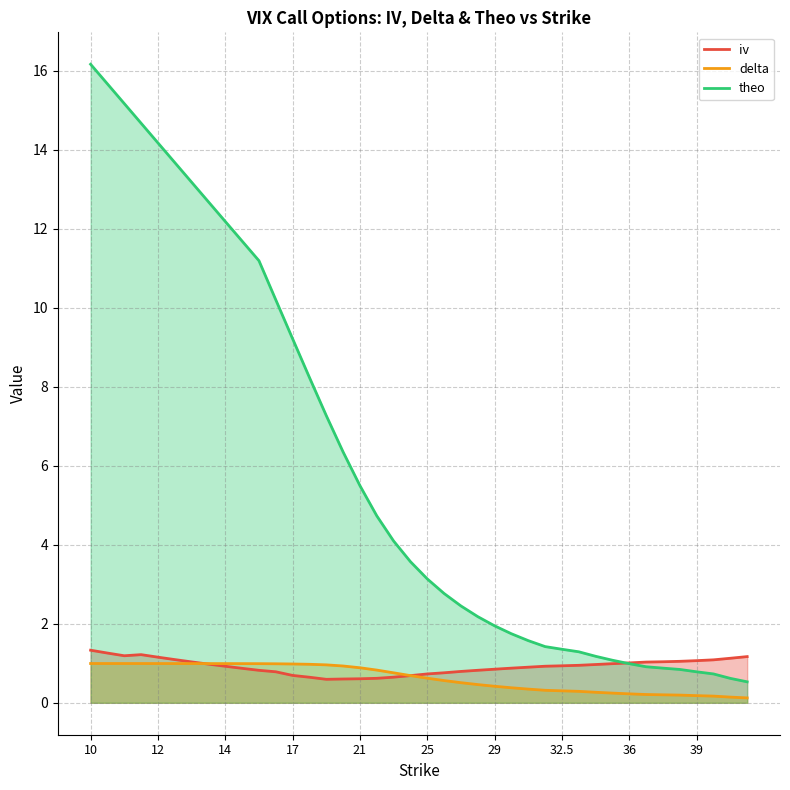

How many series are shown in this chart?

3